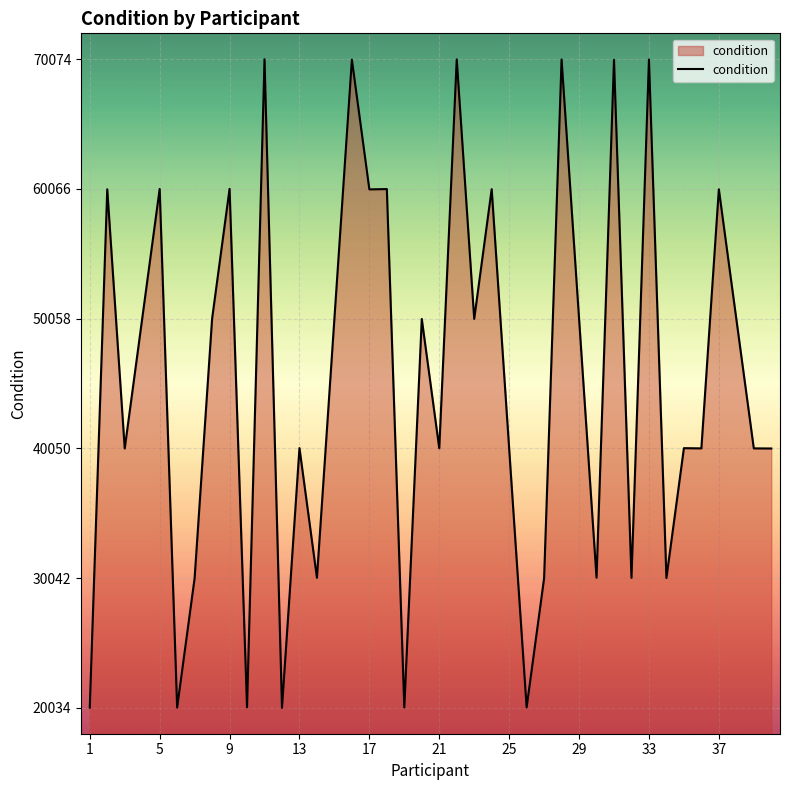

What is the minimum value shown in the chart?

20034